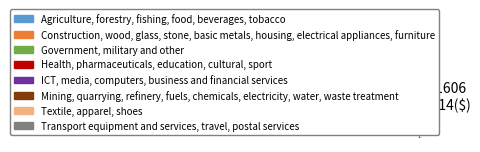

Does any single category account for the majority?

No